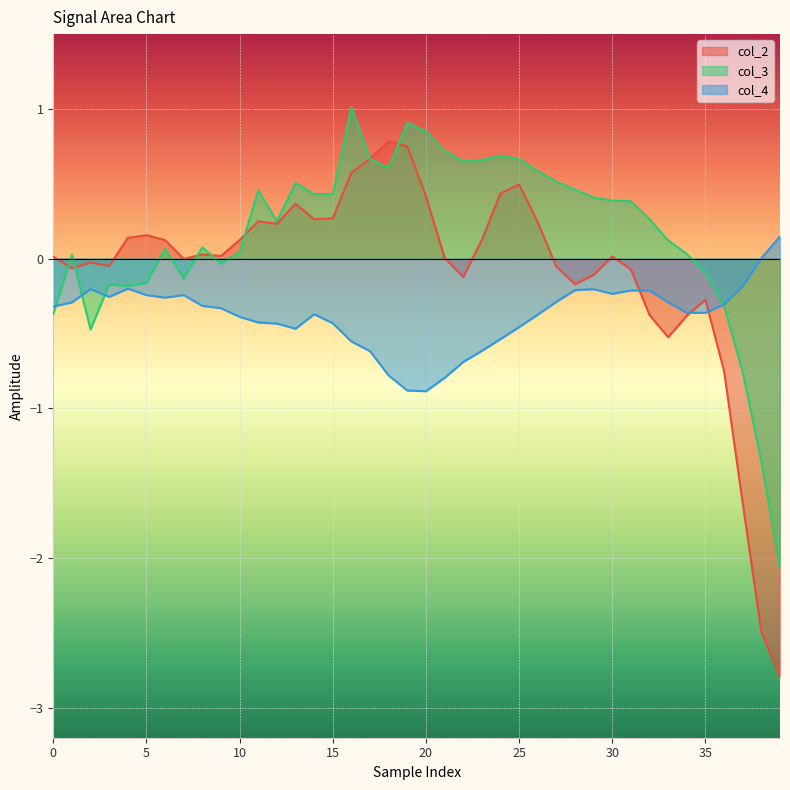

What is the sum of all col_2 values?

-3.4